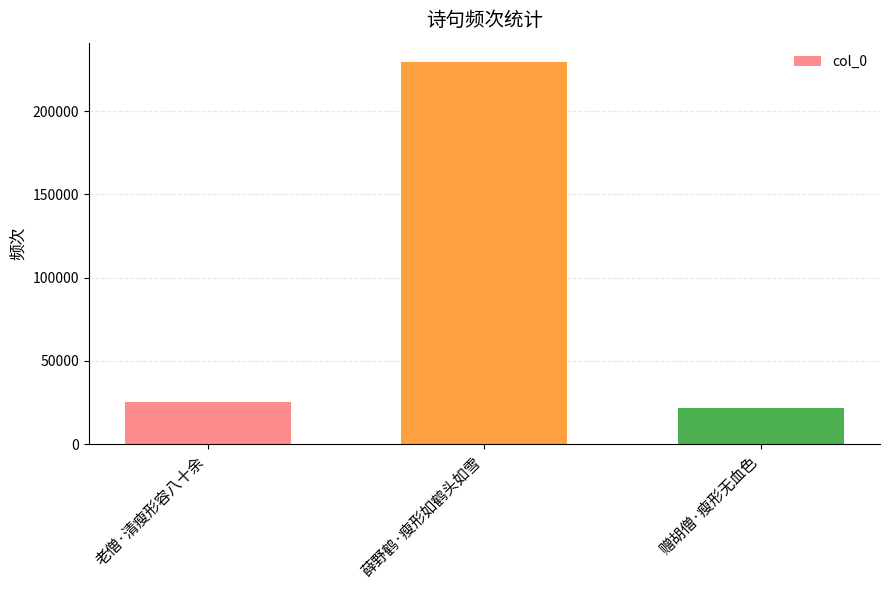

List the labels in order of value, largest first.

薛野鹤·瘦形如鹤头如雪, 老僧·清瘦形容八十余, 赠胡僧·瘦形无血色